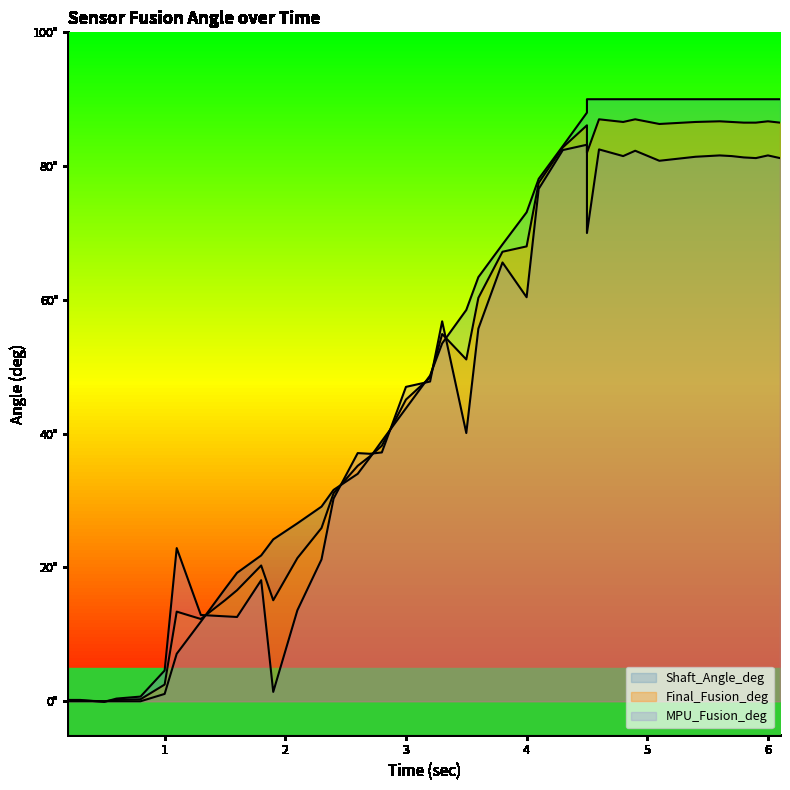

Reading left to right, list all the values displayed in this chart.

Final_Fusion_deg: 0.2=0.1	0.3=0.1	0.5=0.0	0.6=0.2	0.8=0.3	1.0=2.5	1.1=13.4	1.3=12.3	1.5=15.1	1.6=16.6	1.8=20.3	1.9=15.1	2.1=21.4	2.3=25.9	2.4=31.1	2.6=35.2	2.7=36.6	2.8=38.2	3.0=45.1	3.2=48.4	3.3=54.9	3.5=51.1	3.6=60.3	3.8=67.2	4.0=68.0	4.1=77.5	4.3=82.8	4.5=86.1	4.5=82.0	4.6=87.0	4.8=86.6	4.9=87.0	5.1=86.3	5.4=86.6	5.6=86.7	5.7=86.6	5.8=86.5	5.9=86.5	6.0=86.7	6.1=86.5
Shaft_Angle_deg: 0.2=0.0	0.3=0.0	0.5=0.0	0.6=0.0	0.8=0.0	1.0=1.1	1.1=7.1	1.3=11.9	1.5=16.8	1.6=19.2	1.8=21.8	1.9=24.2	2.1=26.6	2.3=29.1	2.4=31.6	2.6=34.0	2.7=36.4	2.8=38.9	3.0=43.8	3.2=48.7	3.3=53.5	3.5=58.5	3.6=63.4	3.8=68.3	4.0=73.1	4.1=78.1	4.3=83.0	4.5=88.0	4.5=90.0	4.6=90.0	4.8=90.0	4.9=90.0	5.1=90.0	5.4=90.0	5.6=90.0	5.7=90.0	5.8=90.0	5.9=90.0	6.0=90.0	6.1=90.0
MPU_Fusion_deg: 0.2=0.2	0.3=0.2	0.5=-0.1	0.6=0.4	0.8=0.7	1.0=4.6	1.1=22.9	1.3=12.9	1.5=12.7	1.6=12.6	1.8=18.1	1.9=1.4	2.1=13.6	2.3=21.2	2.4=30.3	2.6=37.1	2.7=37.0	2.8=37.2	3.0=47.0	3.2=47.8	3.3=56.8	3.5=40.1	3.6=55.7	3.8=65.6	4.0=60.4	4.1=76.6	4.3=82.4	4.5=83.2	4.5=70.0	4.6=82.5	4.8=81.5	4.9=82.3	5.1=80.8	5.4=81.4	5.6=81.6	5.7=81.5	5.8=81.3	5.9=81.2	6.0=81.6	6.1=81.2